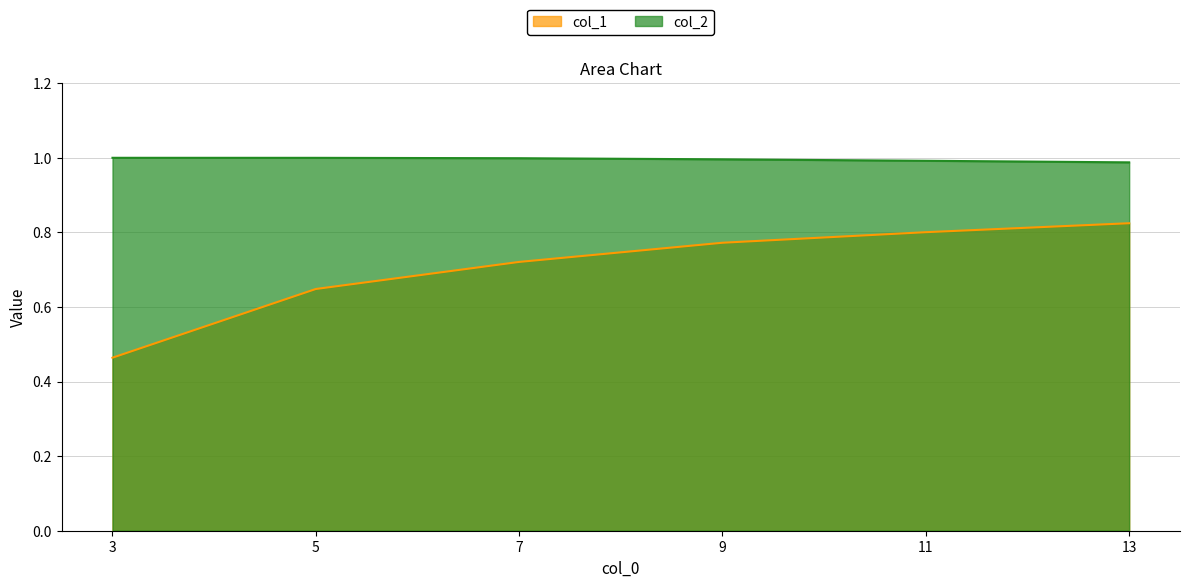

How many lines are shown in the chart?

2